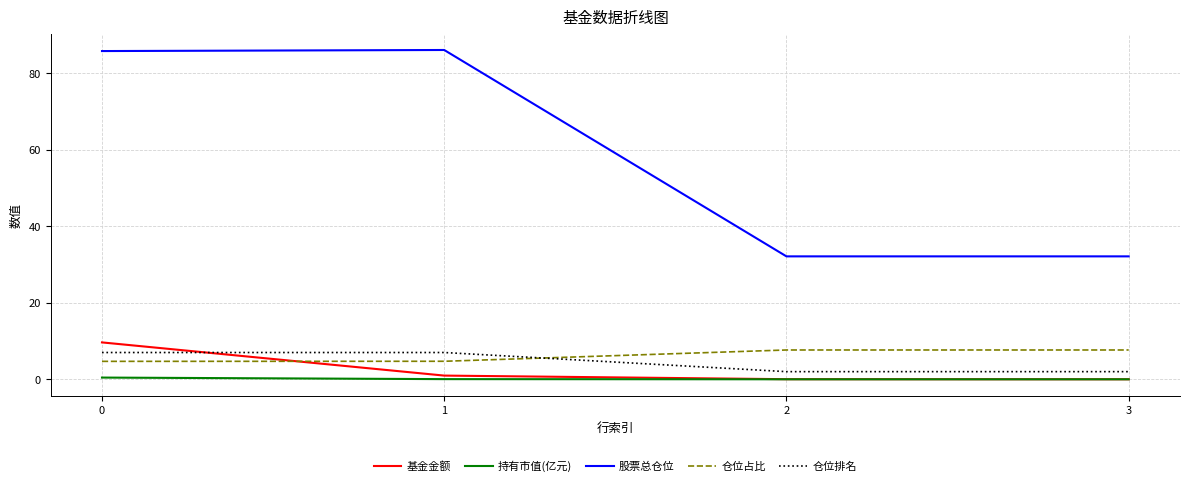

The 基金金额 series shows 5.5 at 0. True or false?

False